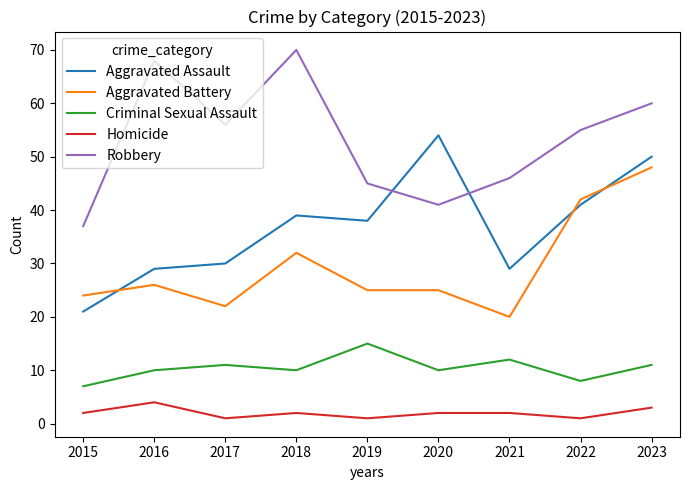

Reading right to left, transcribe all the data shown in this chart.

Aggravated Assault: 2023=50	2022=41	2021=29	2020=54	2019=38	2018=39	2017=30	2016=29	2015=21
Aggravated Battery: 2023=48	2022=42	2021=20	2020=25	2019=25	2018=32	2017=22	2016=26	2015=24
Criminal Sexual Assault: 2023=11	2022=8	2021=12	2020=10	2019=15	2018=10	2017=11	2016=10	2015=7
Homicide: 2023=3	2022=1	2021=2	2020=2	2019=1	2018=2	2017=1	2016=4	2015=2
Robbery: 2023=60	2022=55	2021=46	2020=41	2019=45	2018=70	2017=56	2016=68	2015=37